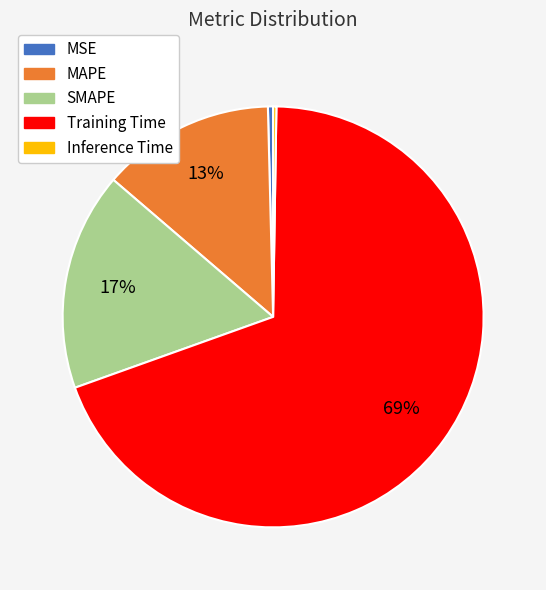

Which category has the biggest portion of the pie?

Training Time